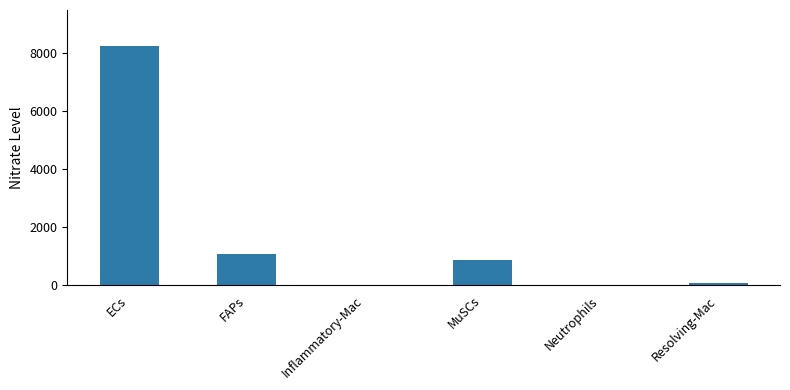

The chart shows a value of 2160.3 at ECs. True or false?

False